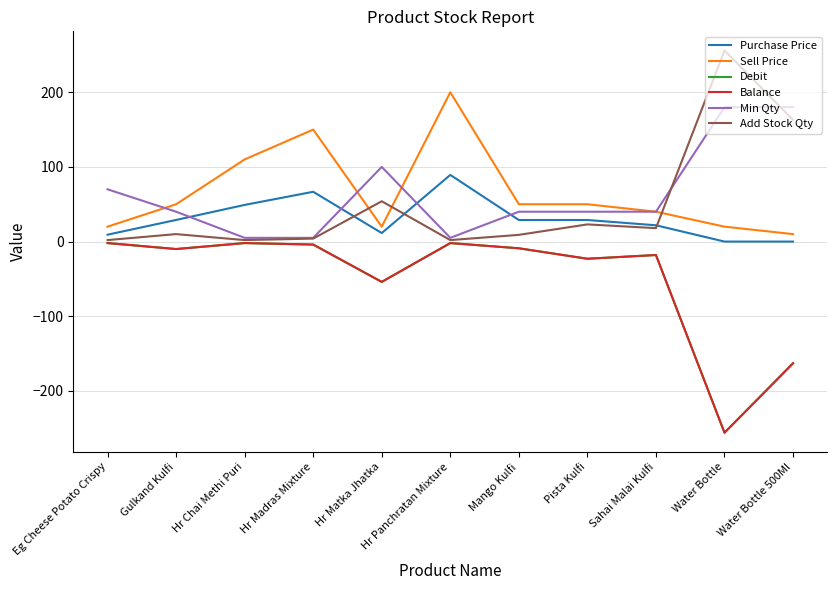

What is the difference between the maximum and minimum values in the Sell Price series?

190.0